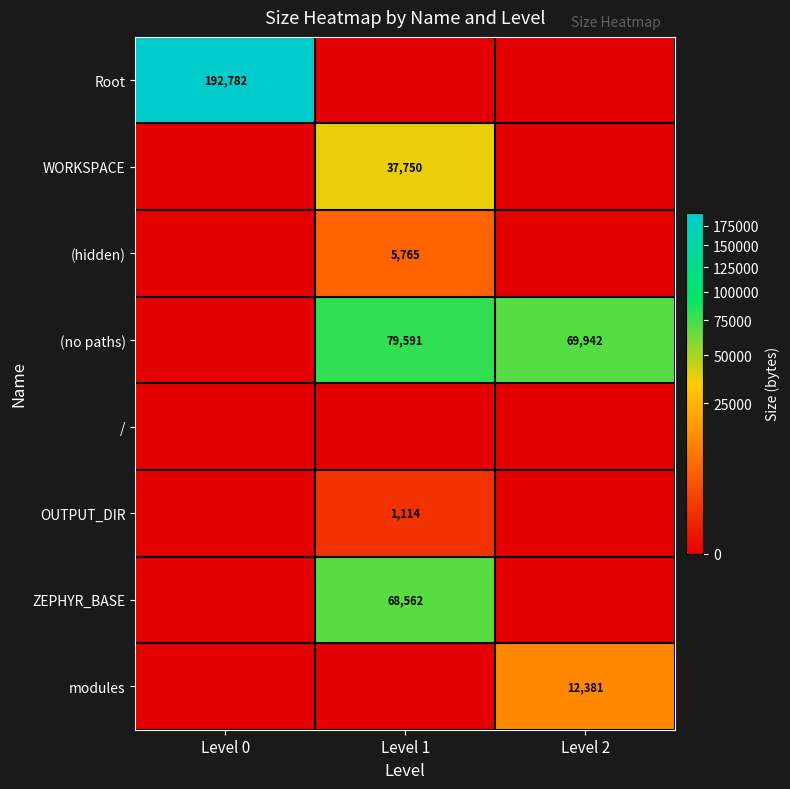

The value of OUTPUT_DIR at Level 1 is 1998. True or false?

False